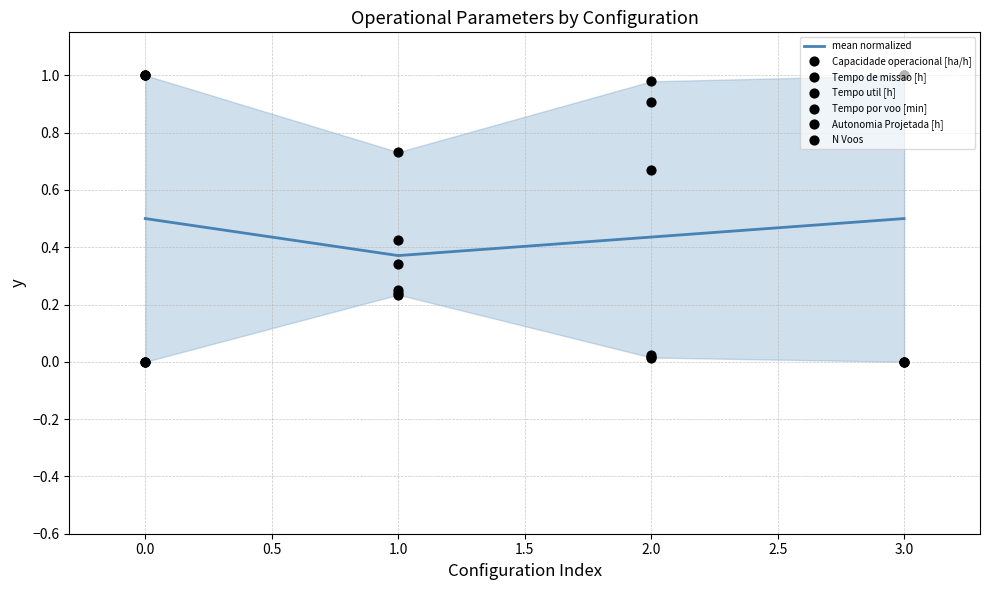

At how many categories does at least one series exceed 0?

4